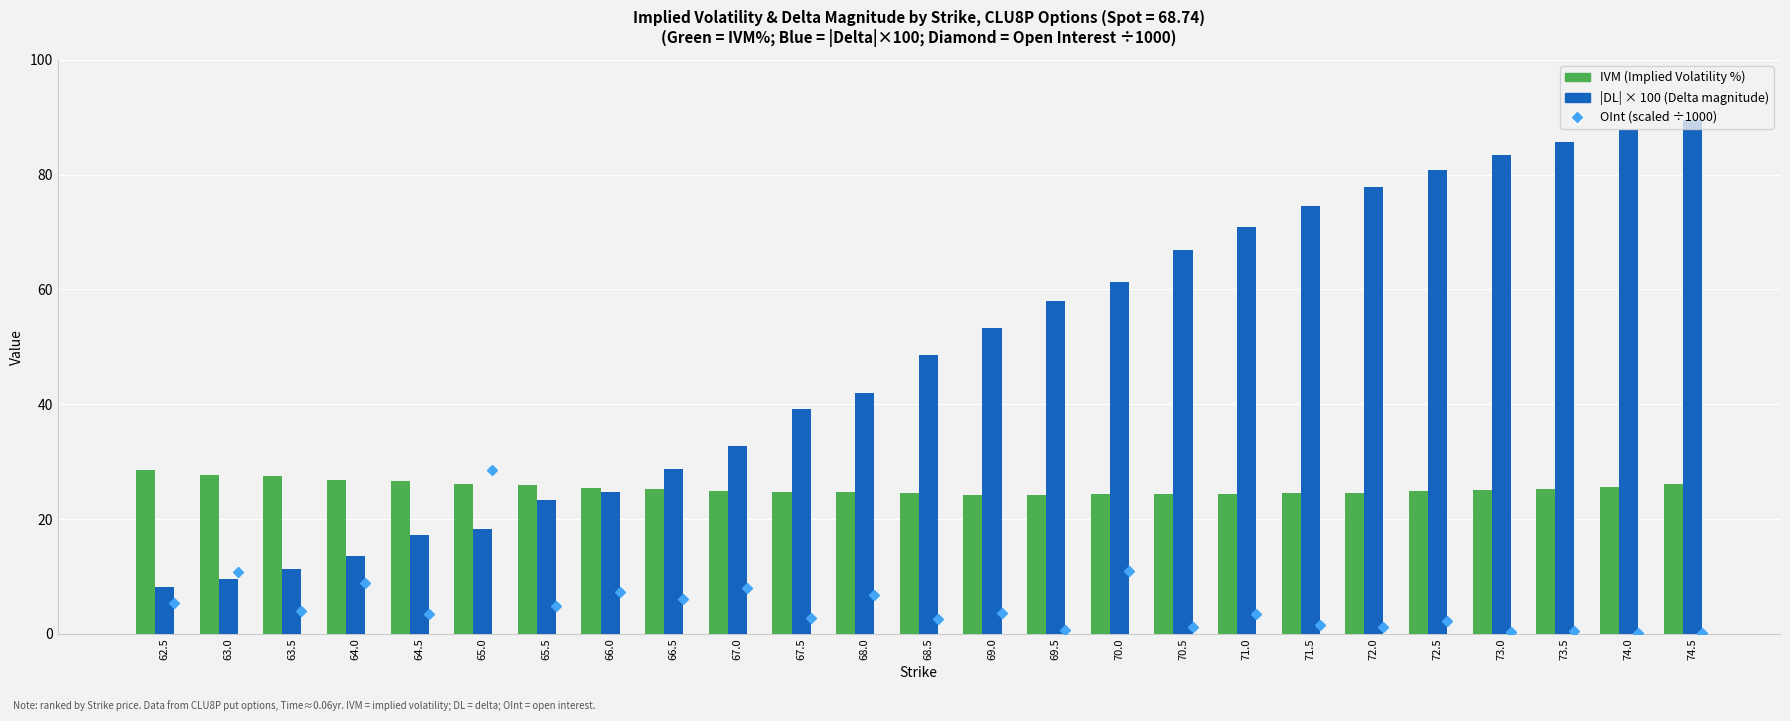

What is the smallest value displayed?

0.1